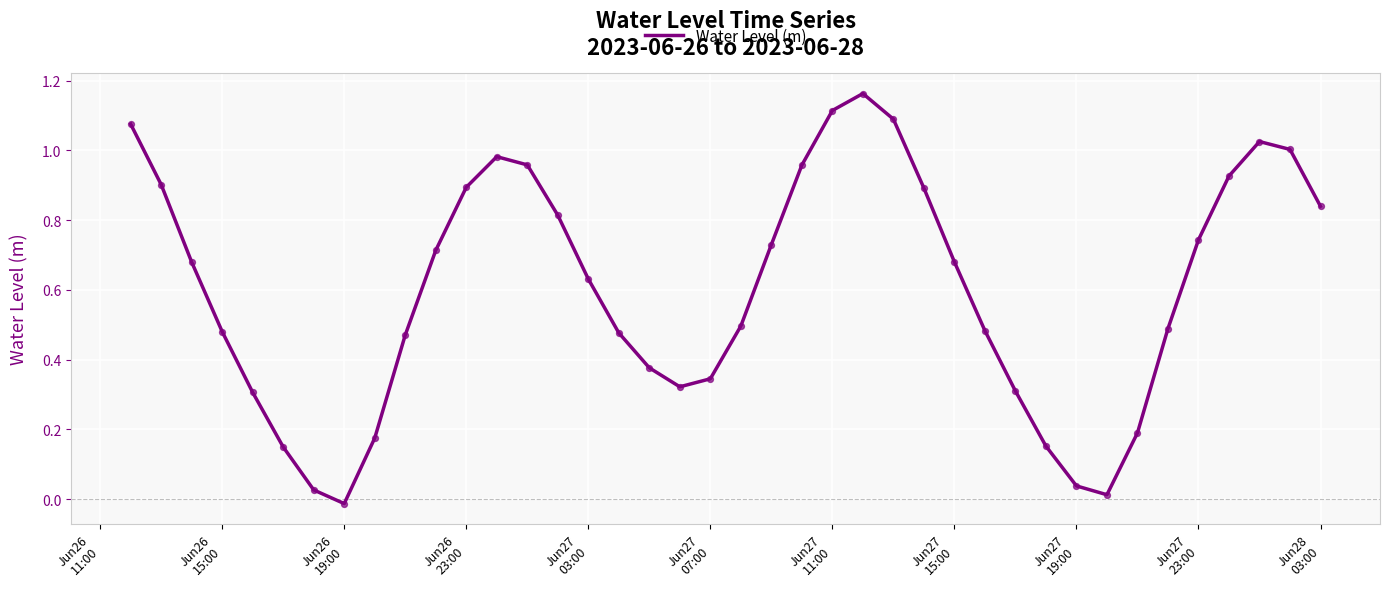

How many lines are shown in the chart?

1